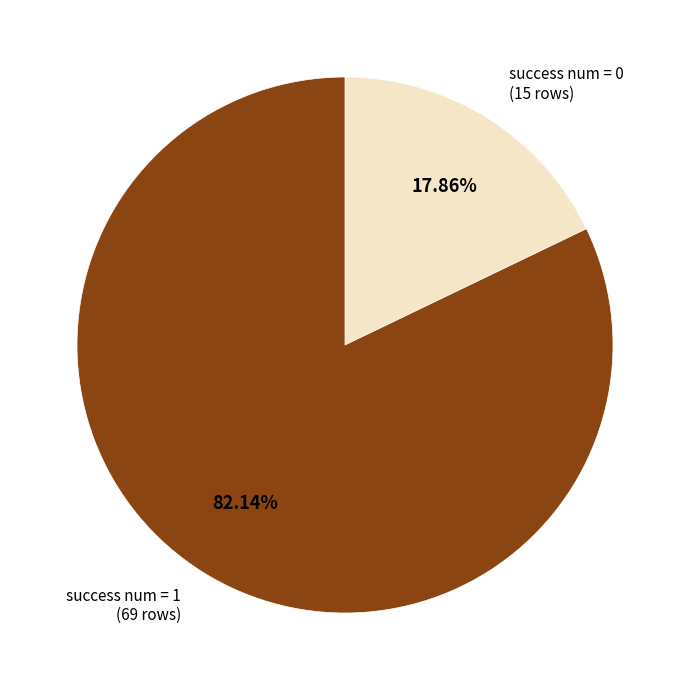

What percentage is the success num = 1 slice, to the nearest percent?

82%